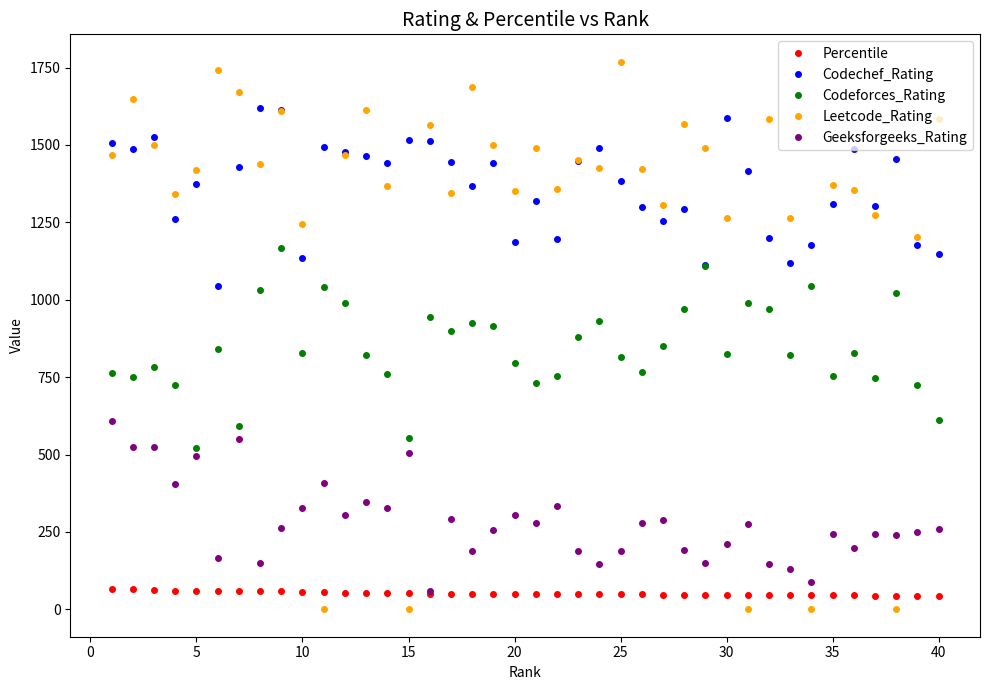

True or false: Codeforces_Rating and Leetcode_Rating cross at least once.

True